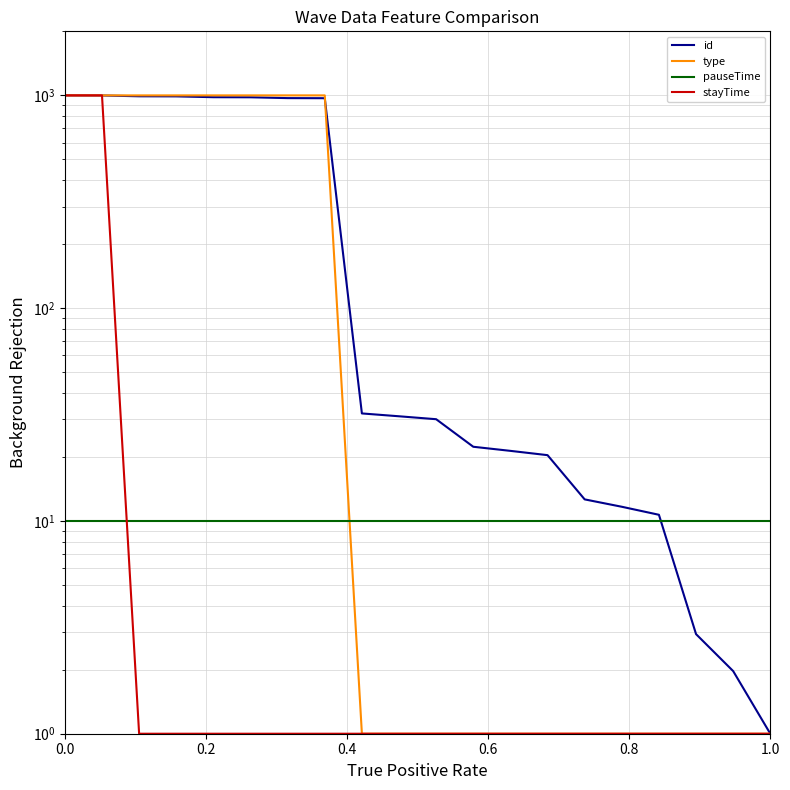

How many intersections are there between pauseTime and type?

1